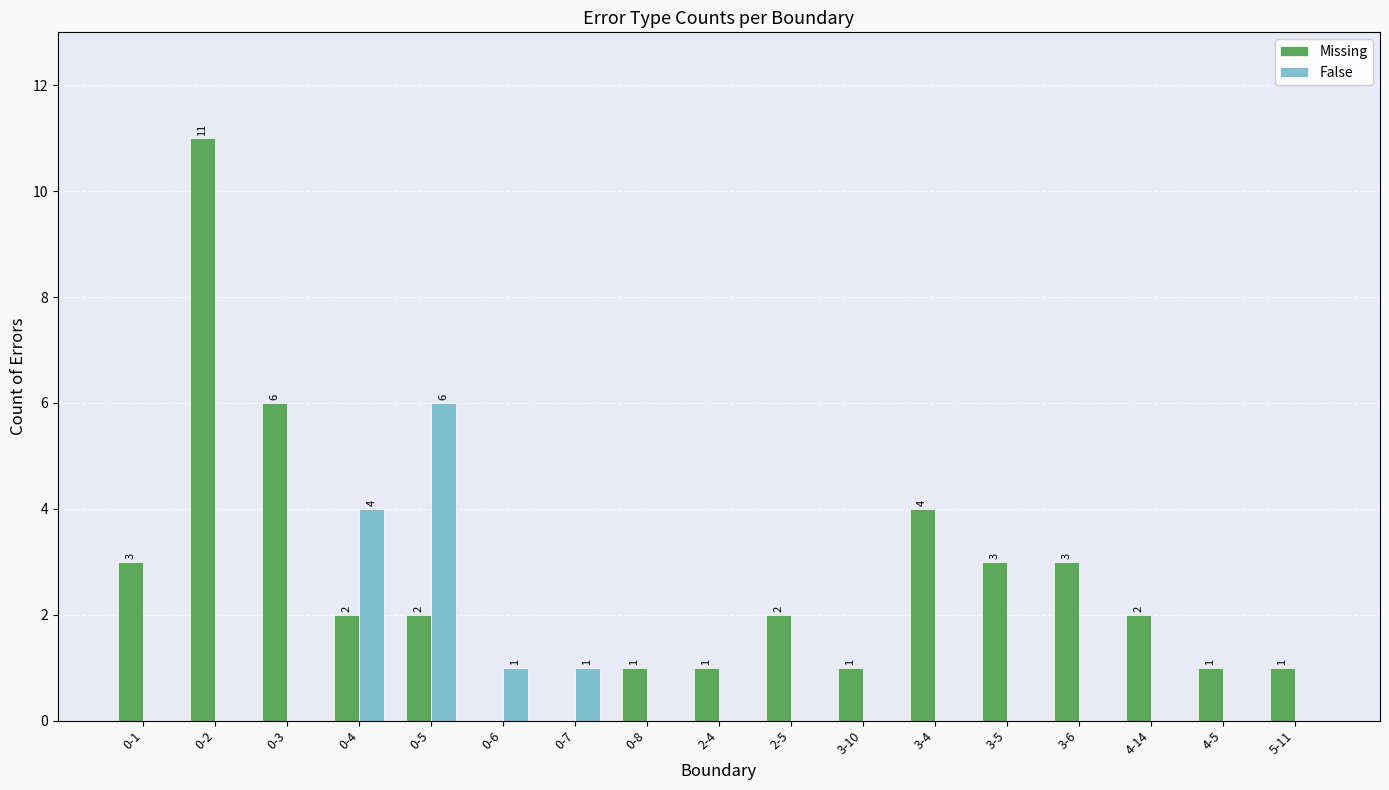

What is the highest value of the False series?

6